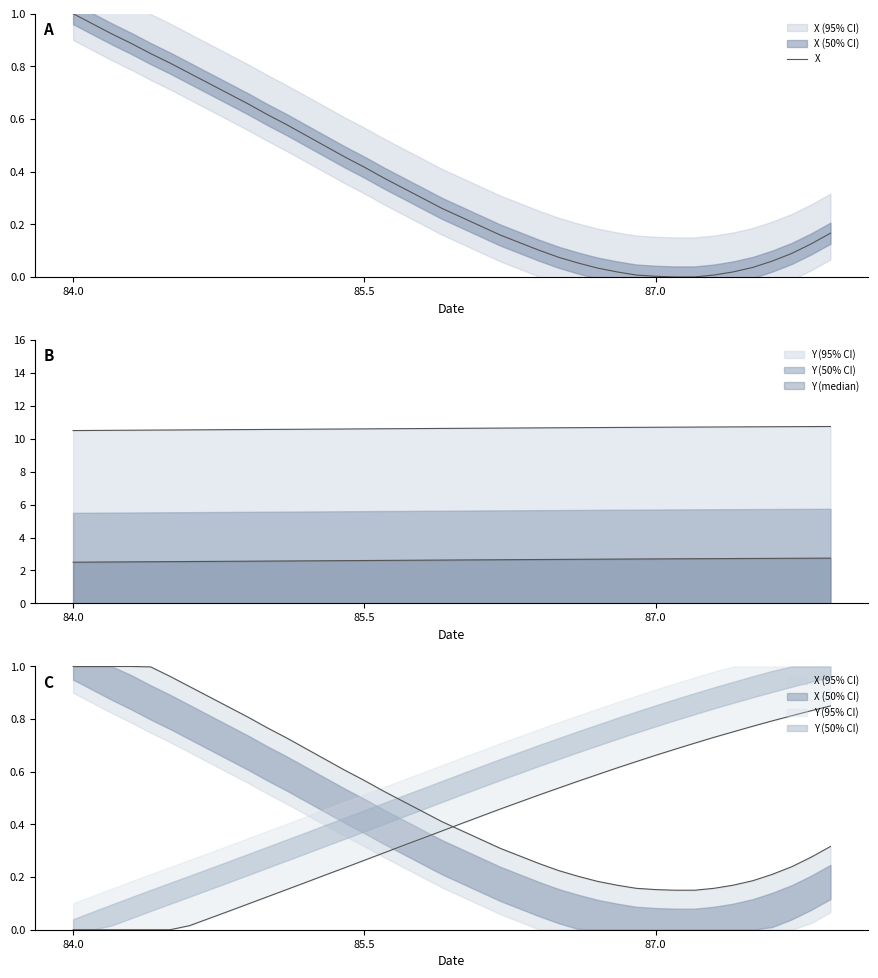

Is it true that the value at 22 is 0.2?

False